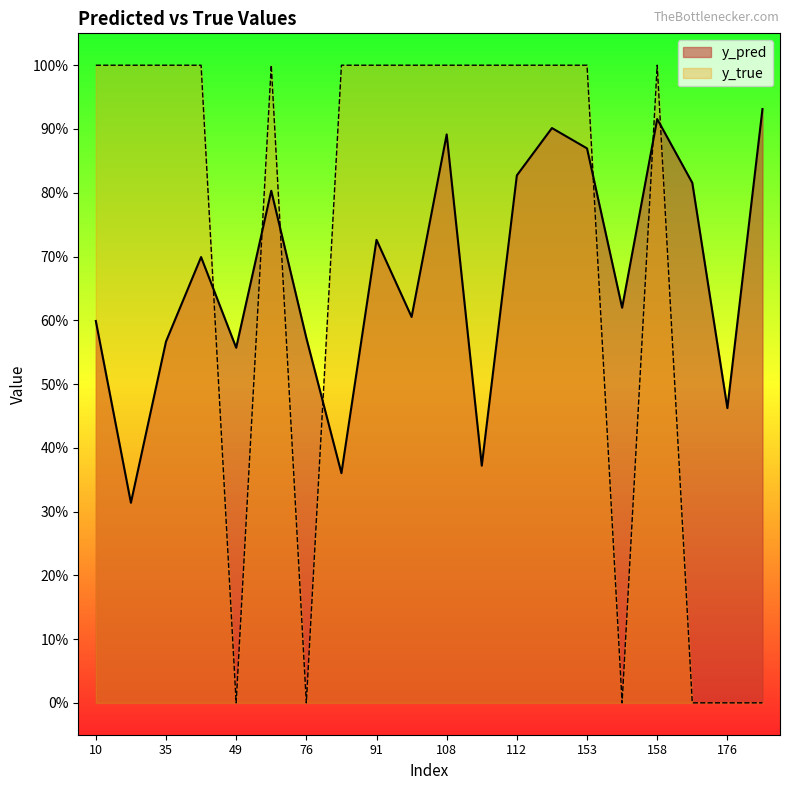

What is the difference between the maximum and minimum values in the y_pred series?

0.6